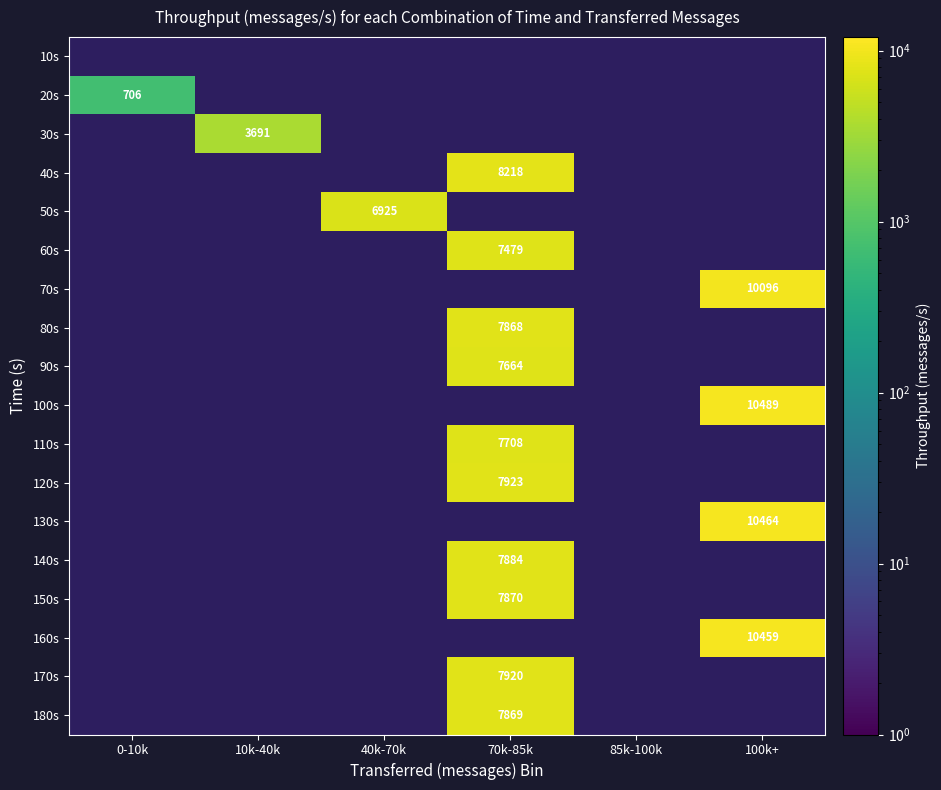

True or false: 130s has a value of 10464 at 100k+.

True